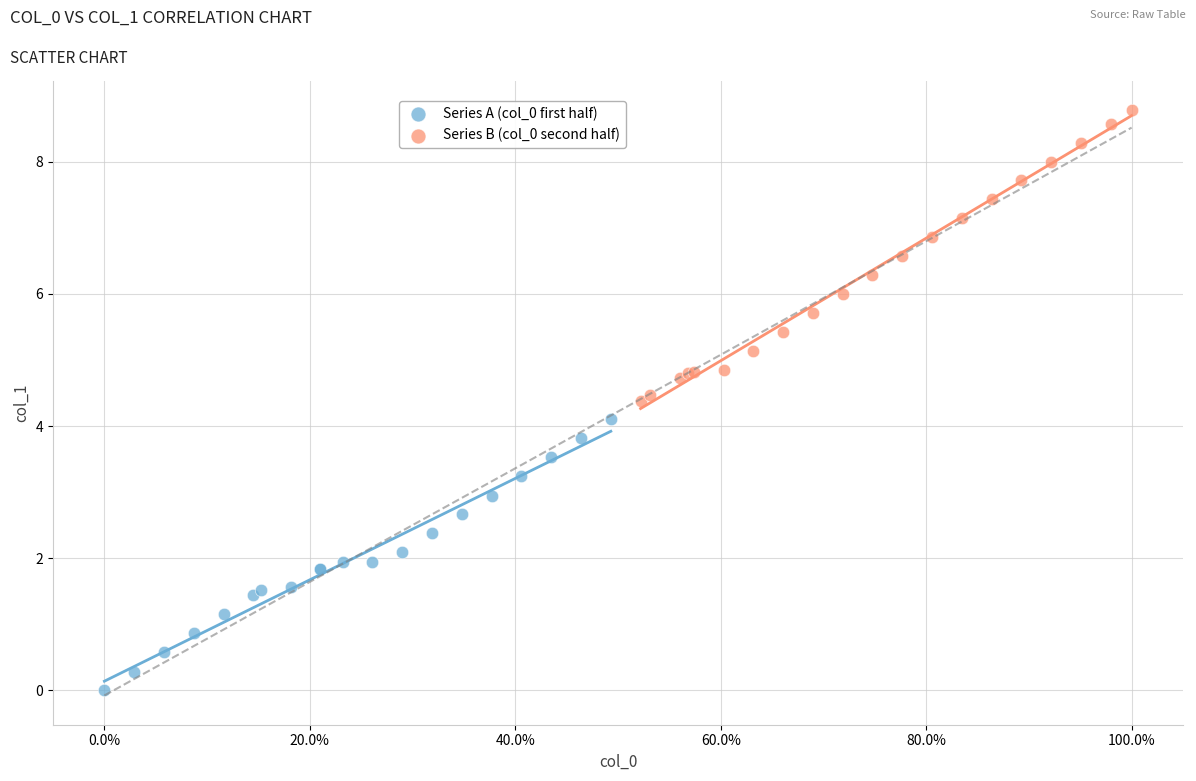

What are all the series names shown in the legend?

Series A (col_0 first half), Series B (col_0 second half)